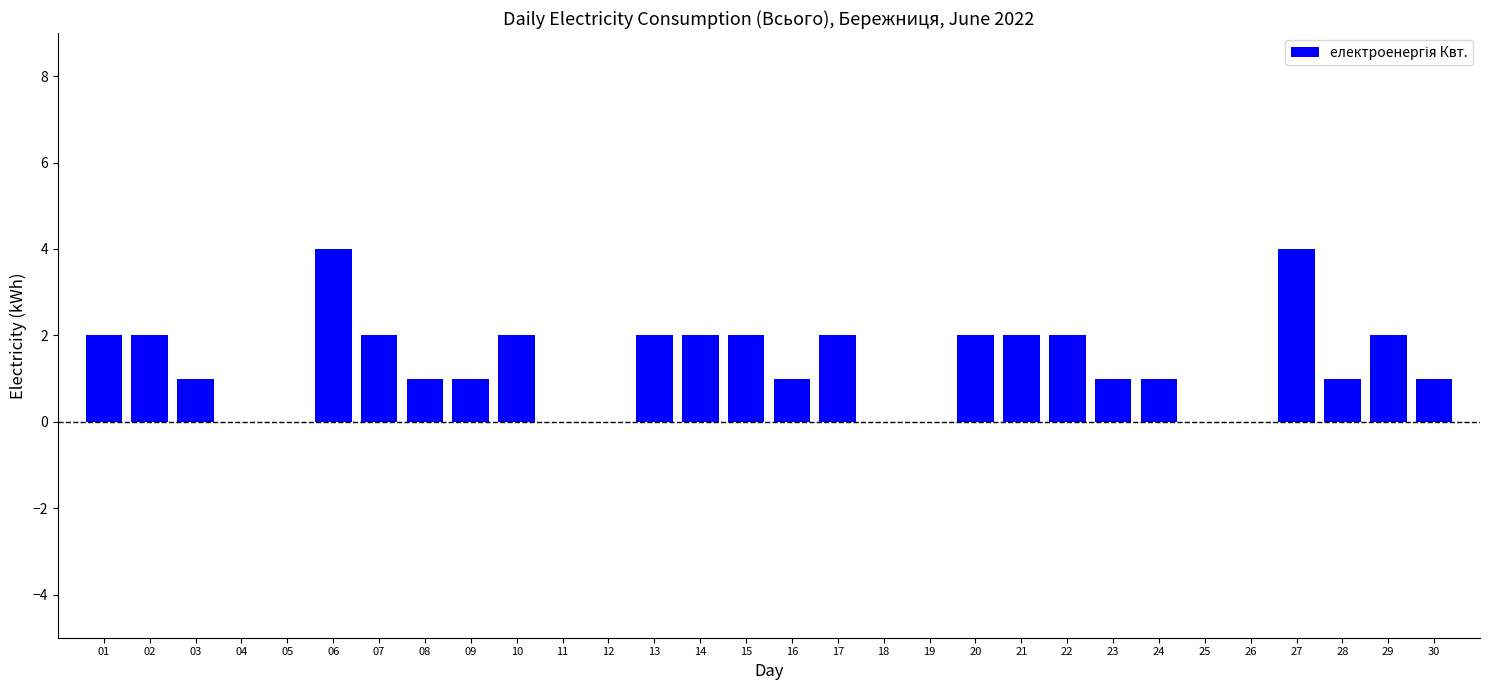

What is the sum of all values?

40